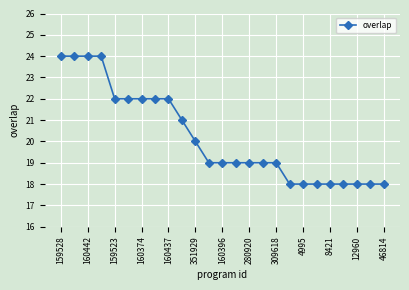

What is the greatest value displayed?

24